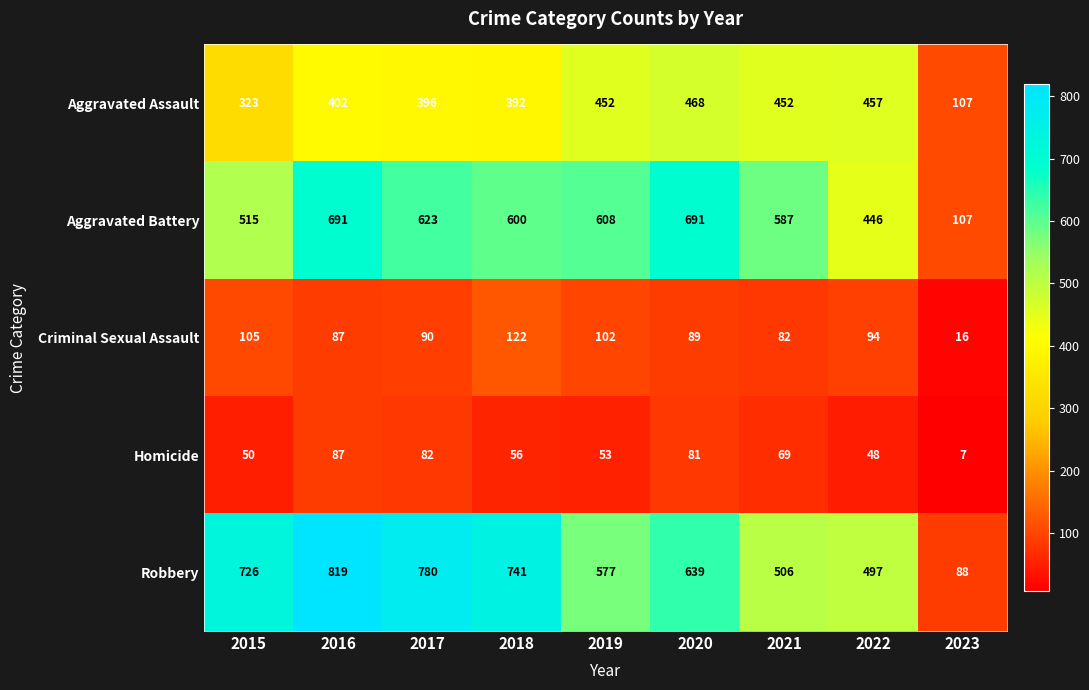

List the series in order of their peak value, highest first.

Robbery, Aggravated Battery, Aggravated Assault, Criminal Sexual Assault, Homicide